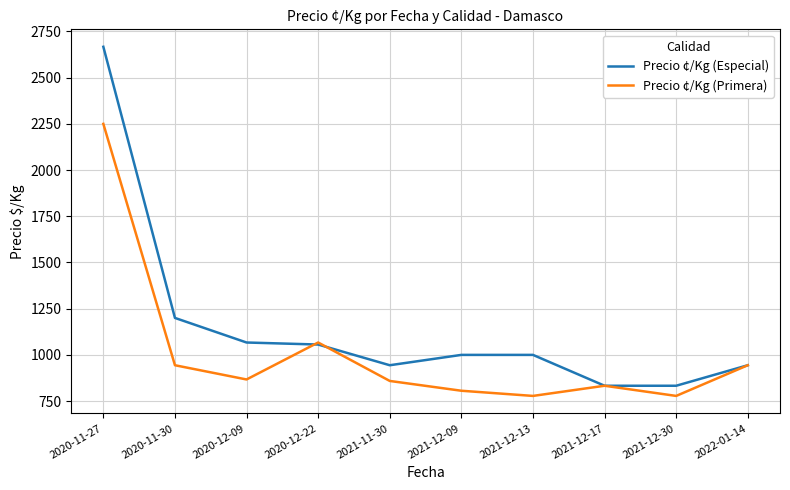

Rank the series at 2020-11-30 from lowest to highest value.

Precio ¢/Kg (Primera), Precio ¢/Kg (Especial)